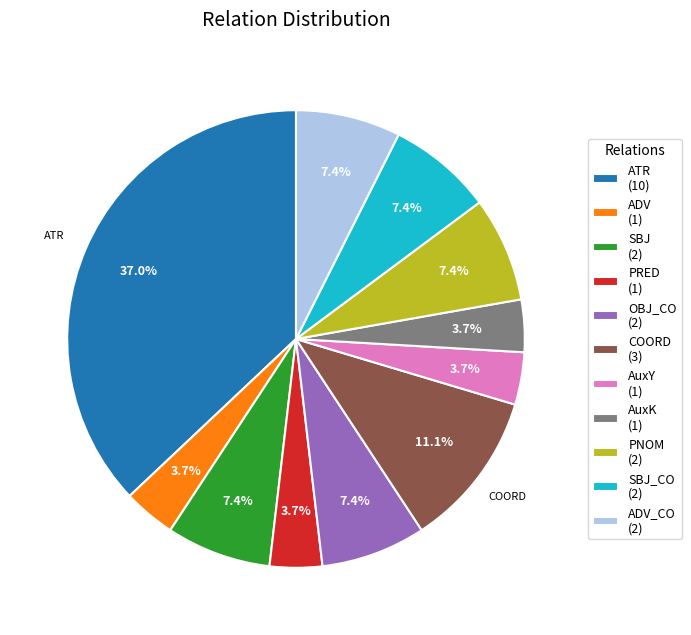

Is there any slice that represents more than half of the pie?

No